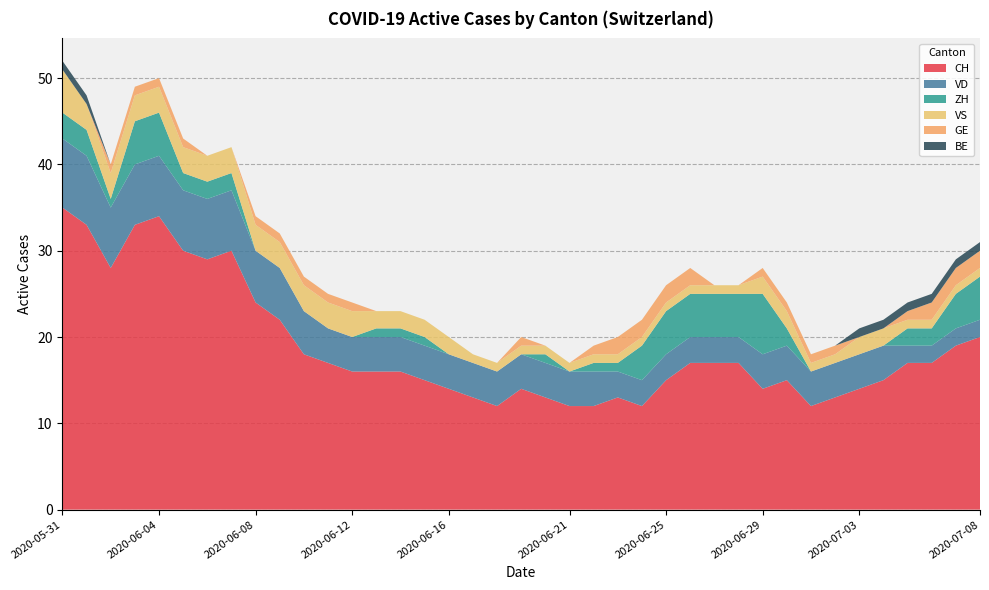

Reading left to right, list all the values displayed in this chart.

CH: 2020-05-31=35	2020-06-01=33	2020-06-02=28	2020-06-03=33	2020-06-04=34	2020-06-05=30	2020-06-06=29	2020-06-07=30	2020-06-08=24	2020-06-09=22	2020-06-10=18	2020-06-11=17	2020-06-12=16	2020-06-13=16	2020-06-14=16	2020-06-15=15	2020-06-16=14	2020-06-17=13	2020-06-18=12	2020-06-19=14	2020-06-20=13	2020-06-21=12	2020-06-22=12	2020-06-23=13	2020-06-24=12	2020-06-25=15	2020-06-26=17	2020-06-27=17	2020-06-28=17	2020-06-29=14	2020-06-30=15	2020-07-01=12	2020-07-02=13	2020-07-03=14	2020-07-04=15	2020-07-05=17	2020-07-06=17	2020-07-07=19	2020-07-08=20
VD: 2020-05-31=8	2020-06-01=8	2020-06-02=7	2020-06-03=7	2020-06-04=7	2020-06-05=7	2020-06-06=7	2020-06-07=7	2020-06-08=6	2020-06-09=6	2020-06-10=5	2020-06-11=4	2020-06-12=4	2020-06-13=4	2020-06-14=4	2020-06-15=4	2020-06-16=4	2020-06-17=4	2020-06-18=4	2020-06-19=4	2020-06-20=4	2020-06-21=4	2020-06-22=4	2020-06-23=3	2020-06-24=3	2020-06-25=3	2020-06-26=3	2020-06-27=3	2020-06-28=3	2020-06-29=4	2020-06-30=4	2020-07-01=4	2020-07-02=4	2020-07-03=4	2020-07-04=4	2020-07-05=2	2020-07-06=2	2020-07-07=2	2020-07-08=2
ZH: 2020-05-31=3	2020-06-01=3	2020-06-02=1	2020-06-03=5	2020-06-04=5	2020-06-05=2	2020-06-06=2	2020-06-07=2	2020-06-08=0	2020-06-09=0	2020-06-10=0	2020-06-11=0	2020-06-12=0	2020-06-13=1	2020-06-14=1	2020-06-15=1	2020-06-16=0	2020-06-17=0	2020-06-18=0	2020-06-19=0	2020-06-20=1	2020-06-21=0	2020-06-22=1	2020-06-23=1	2020-06-24=4	2020-06-25=5	2020-06-26=5	2020-06-27=5	2020-06-28=5	2020-06-29=7	2020-06-30=2	2020-07-01=0	2020-07-02=0	2020-07-03=0	2020-07-04=0	2020-07-05=2	2020-07-06=2	2020-07-07=4	2020-07-08=5
VS: 2020-05-31=5	2020-06-01=3	2020-06-02=3	2020-06-03=3	2020-06-04=3	2020-06-05=3	2020-06-06=3	2020-06-07=3	2020-06-08=3	2020-06-09=3	2020-06-10=3	2020-06-11=3	2020-06-12=3	2020-06-13=2	2020-06-14=2	2020-06-15=2	2020-06-16=2	2020-06-17=1	2020-06-18=1	2020-06-19=1	2020-06-20=1	2020-06-21=1	2020-06-22=1	2020-06-23=1	2020-06-24=1	2020-06-25=1	2020-06-26=1	2020-06-27=1	2020-06-28=1	2020-06-29=2	2020-06-30=2	2020-07-01=1	2020-07-02=1	2020-07-03=2	2020-07-04=2	2020-07-05=1	2020-07-06=1	2020-07-07=1	2020-07-08=1
GE: 2020-05-31=0	2020-06-01=0	2020-06-02=1	2020-06-03=1	2020-06-04=1	2020-06-05=1	2020-06-06=0	2020-06-07=0	2020-06-08=1	2020-06-09=1	2020-06-10=1	2020-06-11=1	2020-06-12=1	2020-06-13=0	2020-06-14=0	2020-06-15=0	2020-06-16=0	2020-06-17=0	2020-06-18=0	2020-06-19=1	2020-06-20=0	2020-06-21=0	2020-06-22=1	2020-06-23=2	2020-06-24=2	2020-06-25=2	2020-06-26=2	2020-06-27=0	2020-06-28=0	2020-06-29=1	2020-06-30=1	2020-07-01=1	2020-07-02=1	2020-07-03=0	2020-07-04=0	2020-07-05=1	2020-07-06=2	2020-07-07=2	2020-07-08=2
BE: 2020-05-31=1	2020-06-01=1	2020-06-02=0	2020-06-03=0	2020-06-04=0	2020-06-05=0	2020-06-06=0	2020-06-07=0	2020-06-08=0	2020-06-09=0	2020-06-10=0	2020-06-11=0	2020-06-12=0	2020-06-13=0	2020-06-14=0	2020-06-15=0	2020-06-16=0	2020-06-17=0	2020-06-18=0	2020-06-19=0	2020-06-20=0	2020-06-21=0	2020-06-22=0	2020-06-23=0	2020-06-24=0	2020-06-25=0	2020-06-26=0	2020-06-27=0	2020-06-28=0	2020-06-29=0	2020-06-30=0	2020-07-01=0	2020-07-02=0	2020-07-03=1	2020-07-04=1	2020-07-05=1	2020-07-06=1	2020-07-07=1	2020-07-08=1